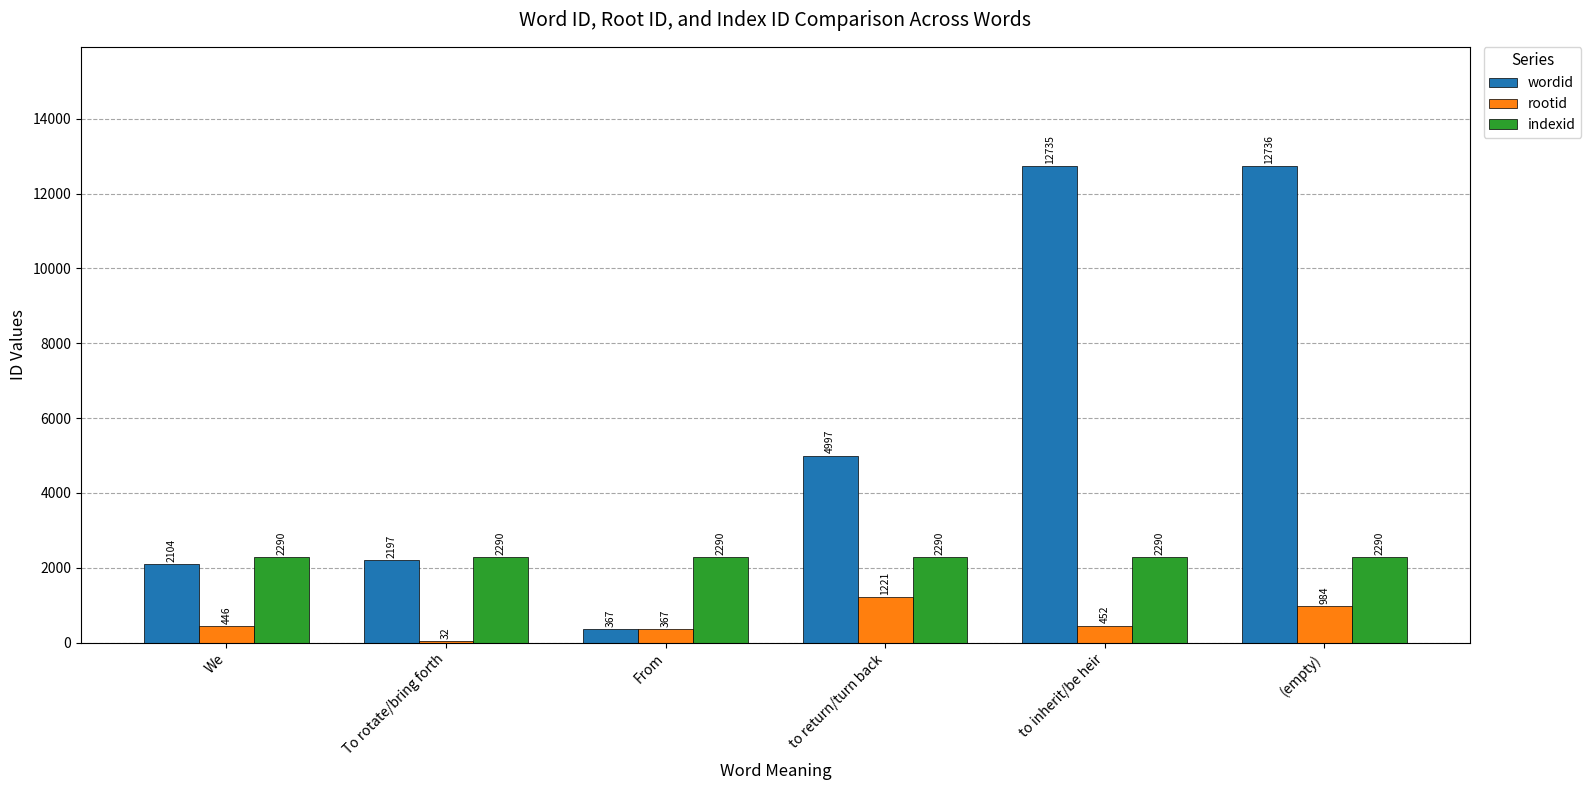

What value does the wordid series have at We?

2104